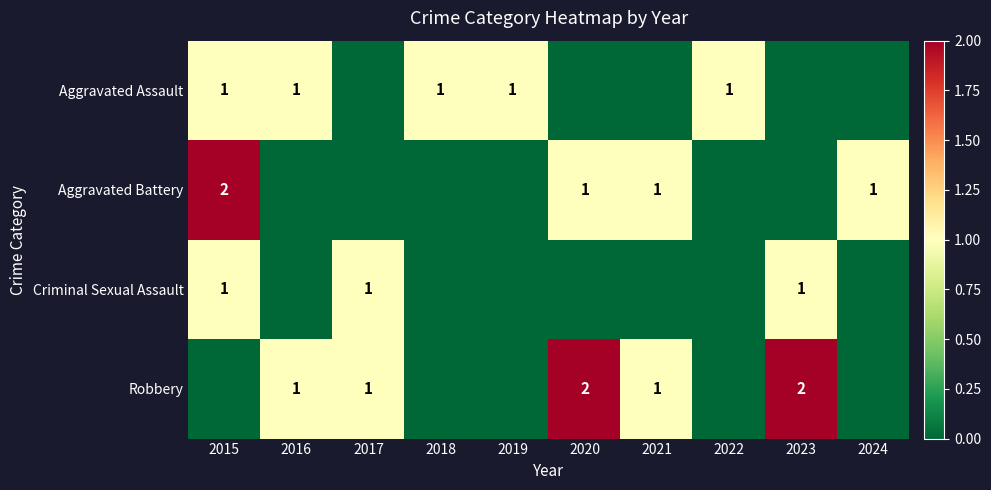

Is it true that Aggravated Battery equals 1 at 2021?

True